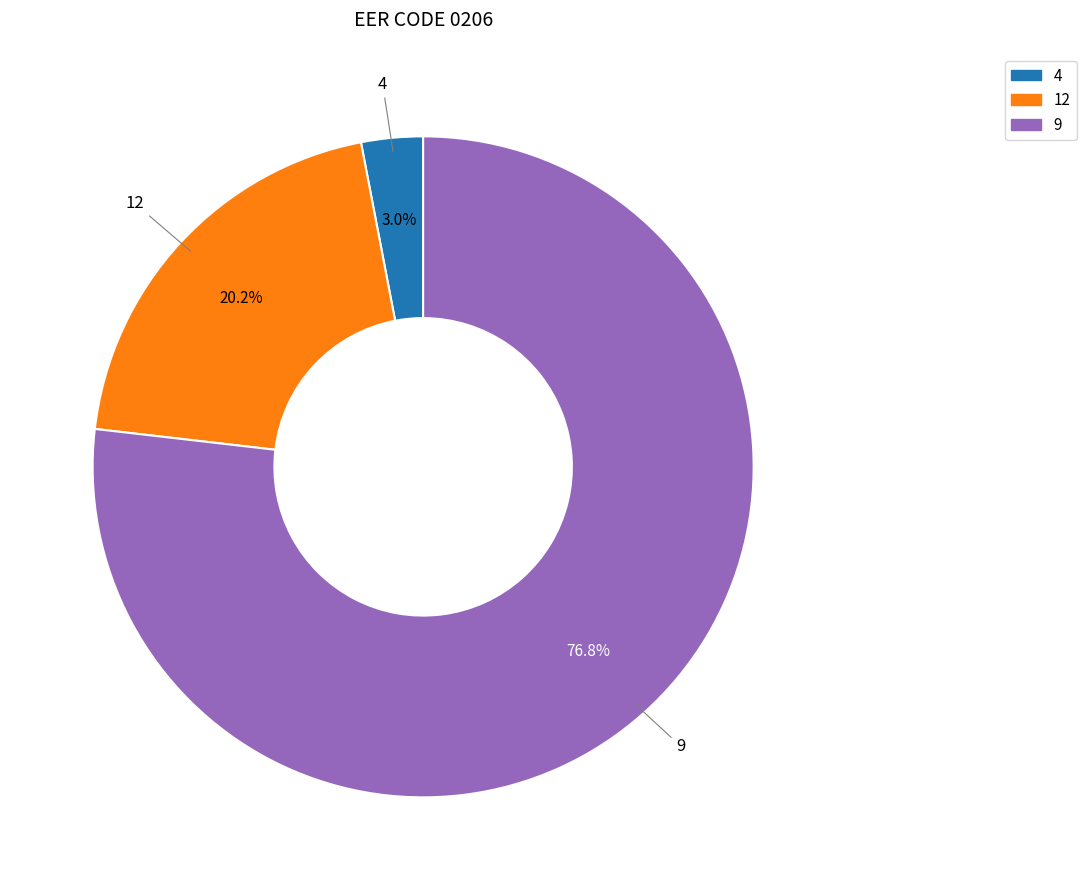

To the nearest percent, what is the difference between the largest and smallest slice percentages?

74%